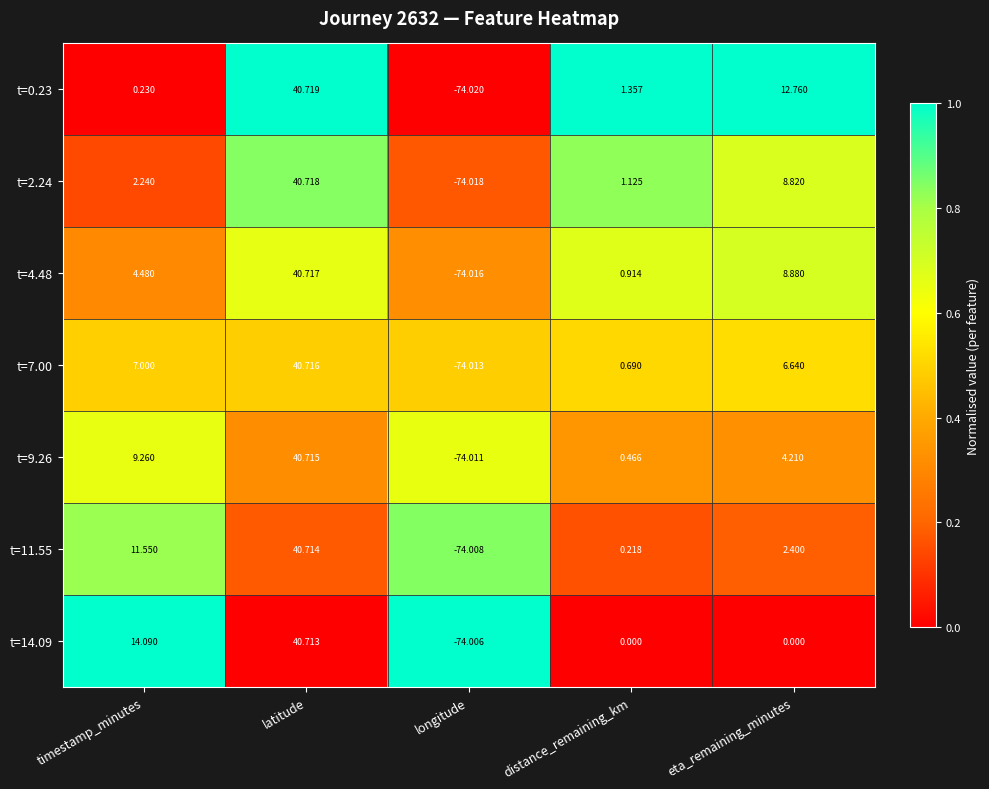

How many data points does each series have?

5